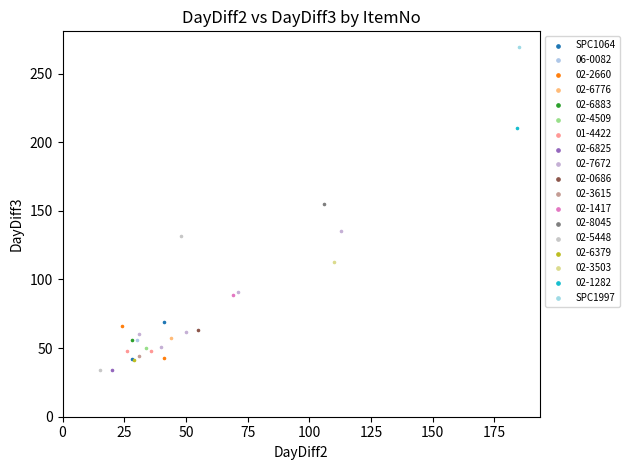

What are all the series names shown in the legend?

SPC1064, 06-0082, 02-2660, 02-6776, 02-6883, 02-4509, 01-4422, 02-6825, 02-7672, 02-0686, 02-3615, 02-1417, 02-8045, 02-5448, 02-6379, 02-3503, 02-1282, SPC1997